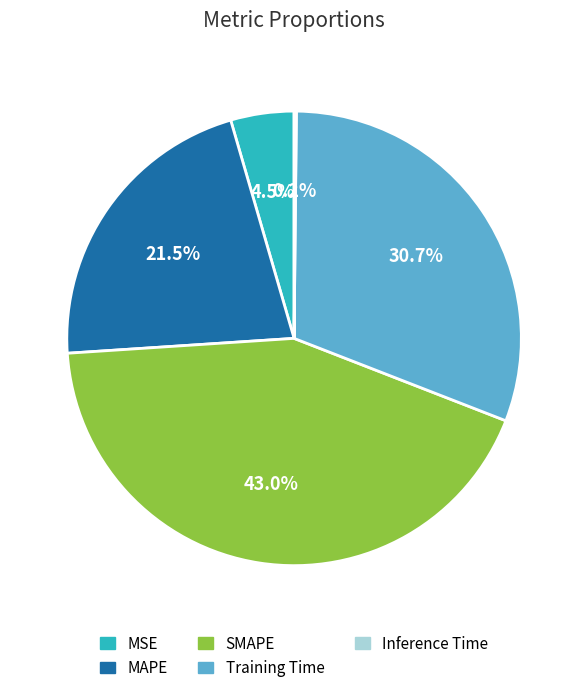

Which has a higher value, MAPE or Training Time?

Training Time